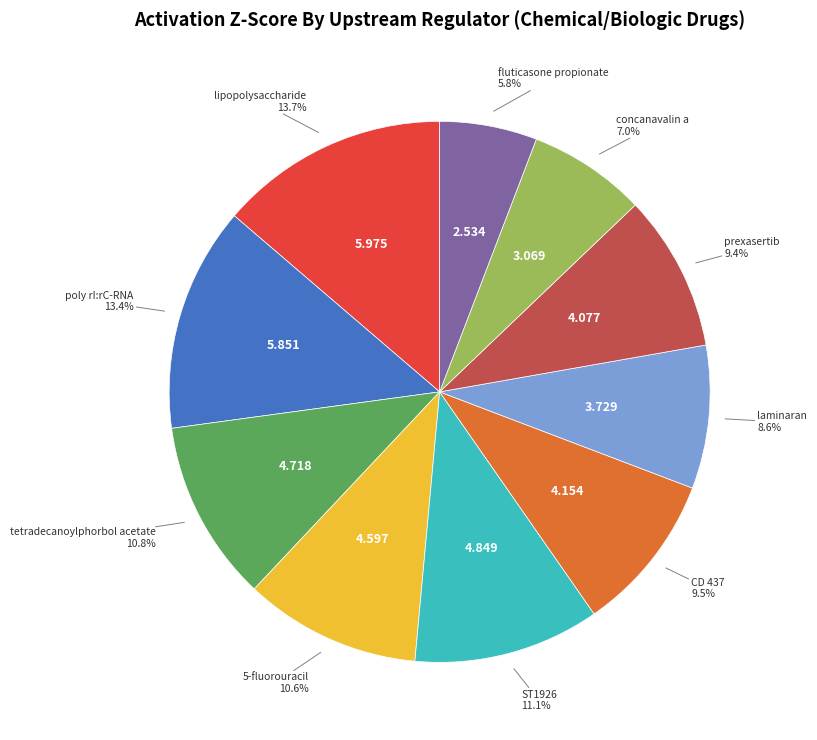

Is there a majority slice in this chart?

No